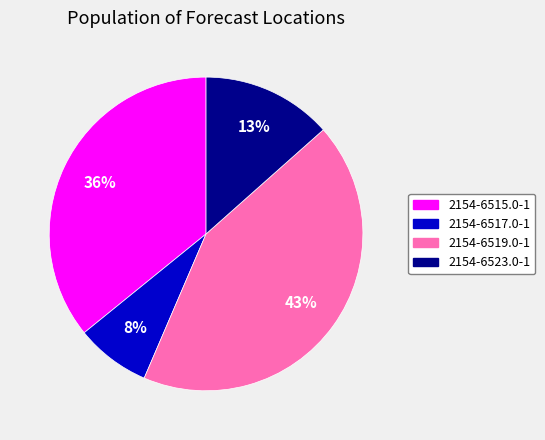

To the nearest percent, what is the difference between the largest and smallest slice percentages?

35%